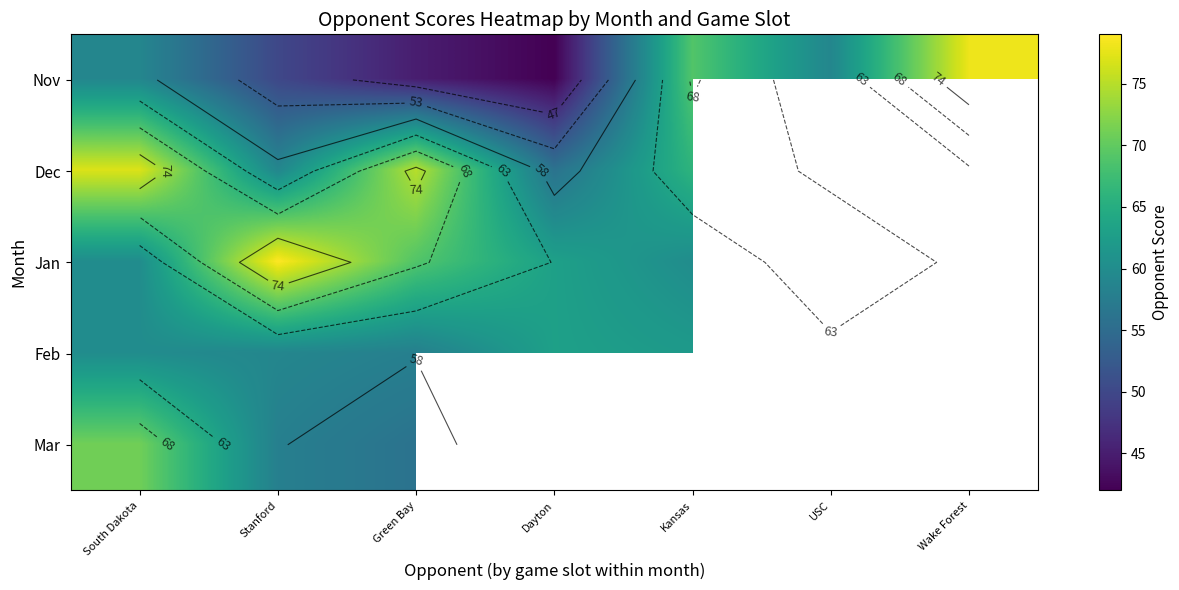

Which series has the largest range (max minus min)?

Nov